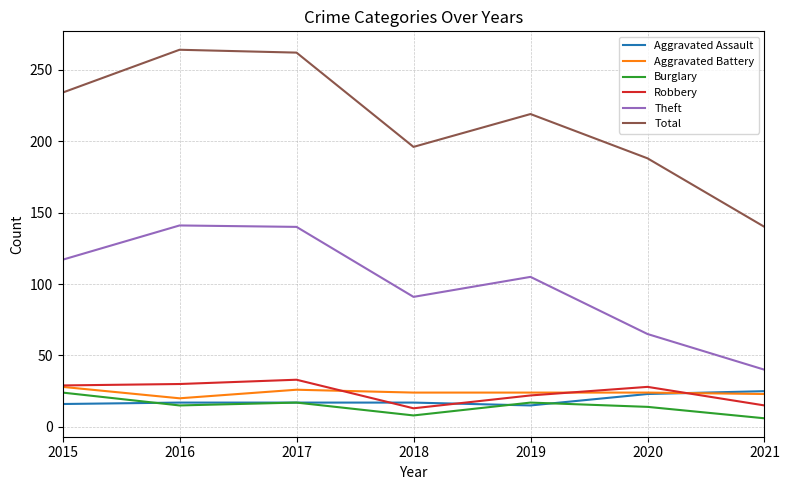

Between 2017 and 2019, which series saw the biggest shift?

Total